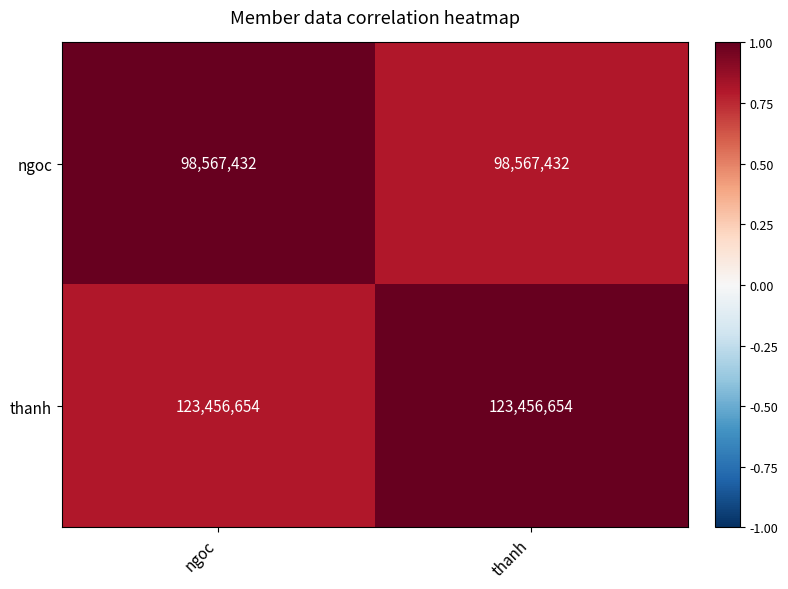

True or false: ngoc has a value of 98567432 at thanh.

True